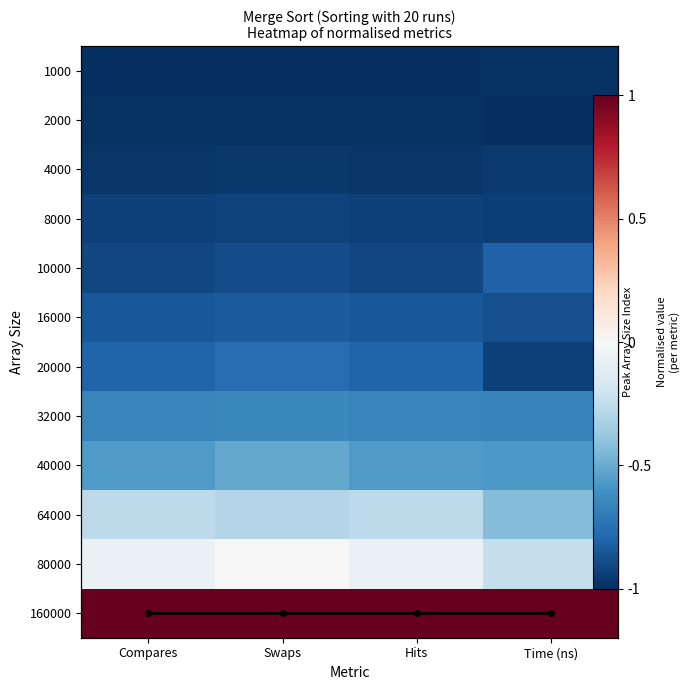

Rank the series at Swaps from highest to lowest value.

Peak row per metric, 160000, 80000, 64000, 40000, 32000, 20000, 16000, 10000, 8000, 4000, 2000, 1000